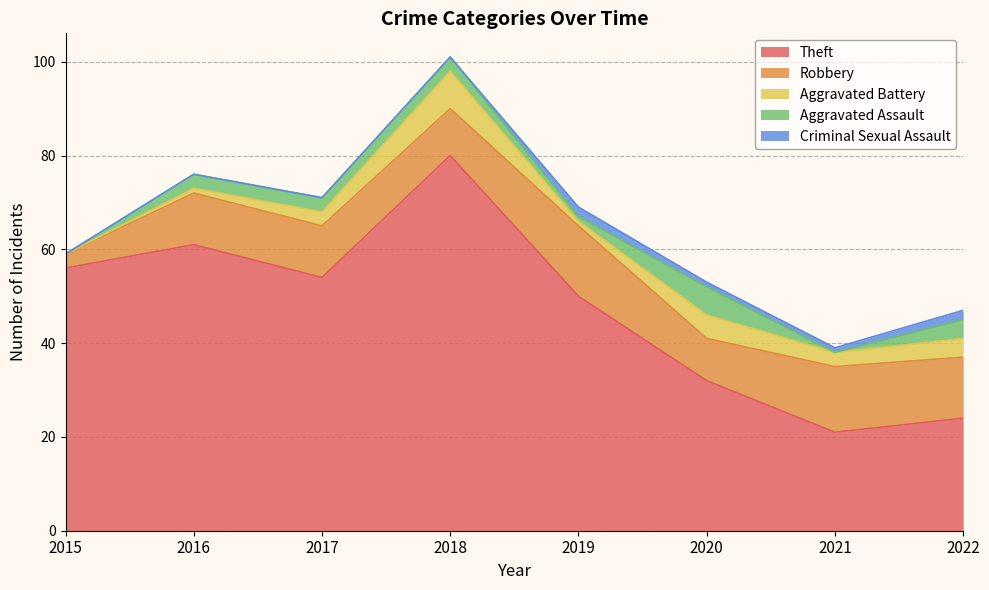

What is the sum of all Robbery values?

86